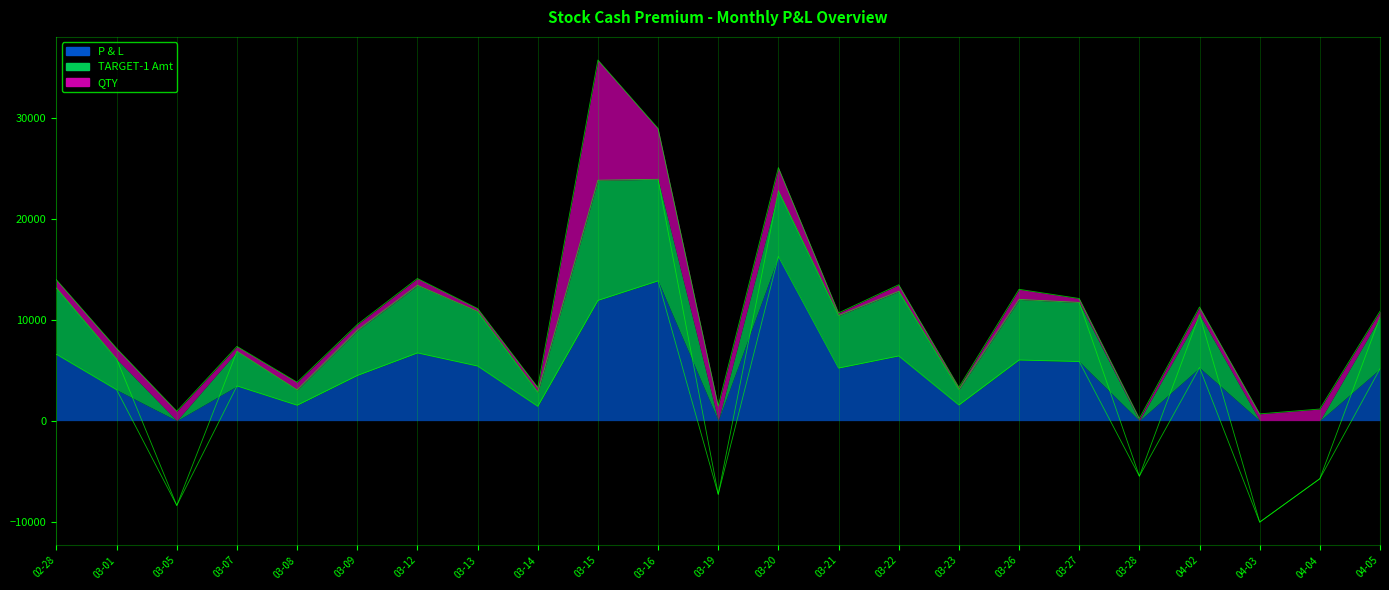

True or false: P & L has a value of 6000.0 at 2018-03-26.

True